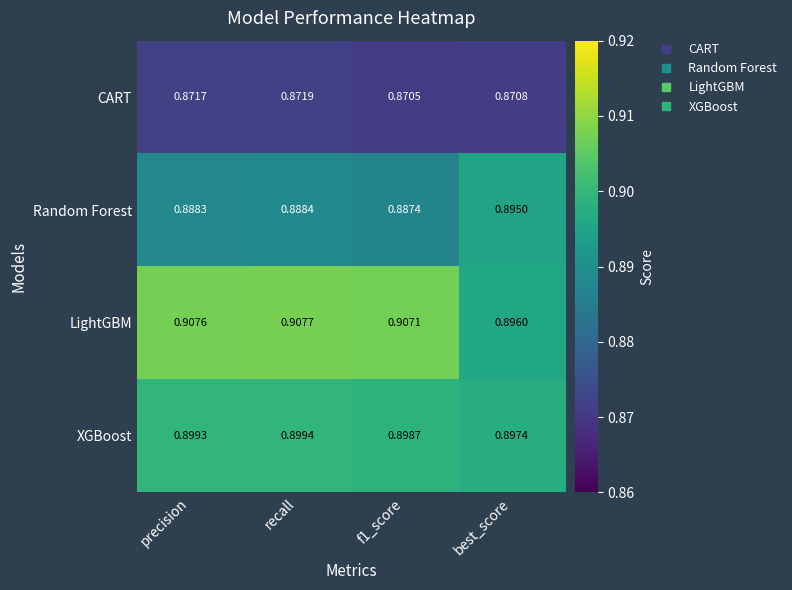

What is the total value across all series at f1_score?

3.6